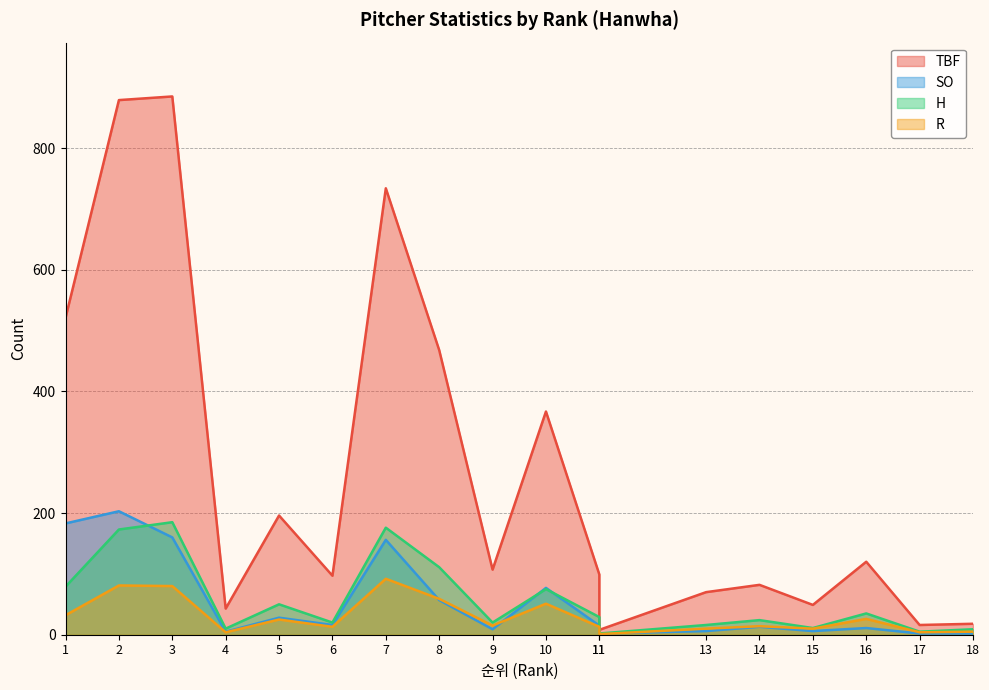

Which series has the widest spread of values?

TBF